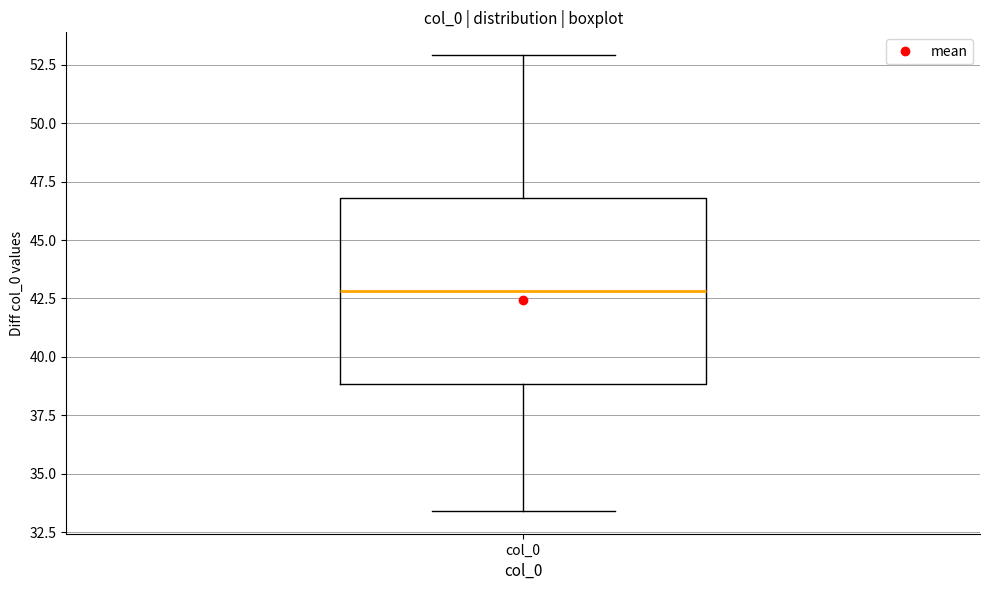

Where is the upper edge of the box for col_0 on the y-axis? The values are not printed on the chart, so give them approximately, as read against the axis.

47.0